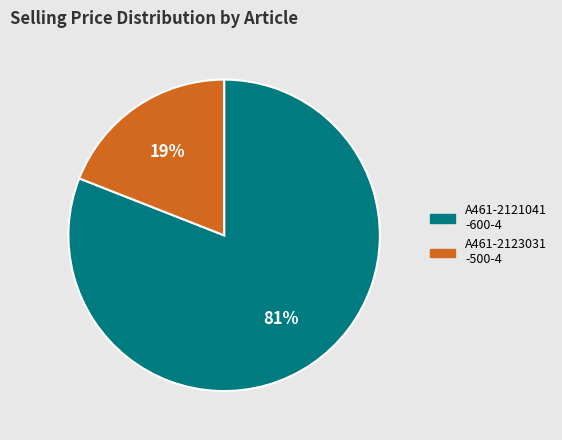

To the nearest percent, what is the average slice percentage?

50%